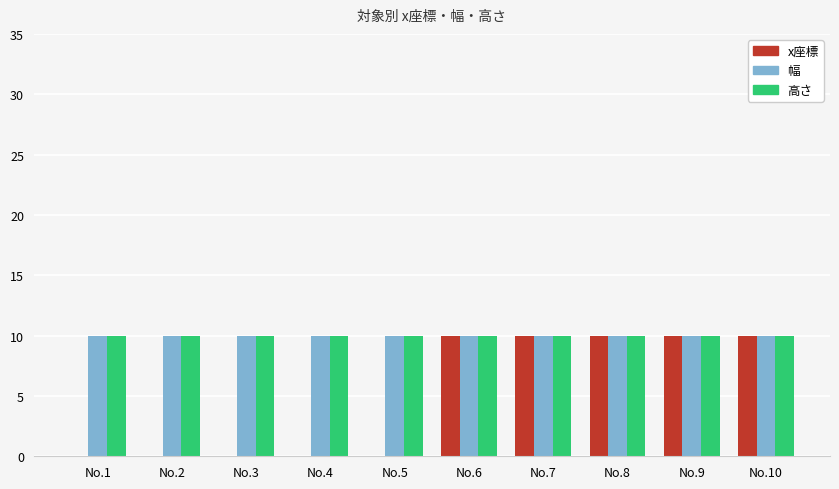

What is the total value across all series at No.8?

30